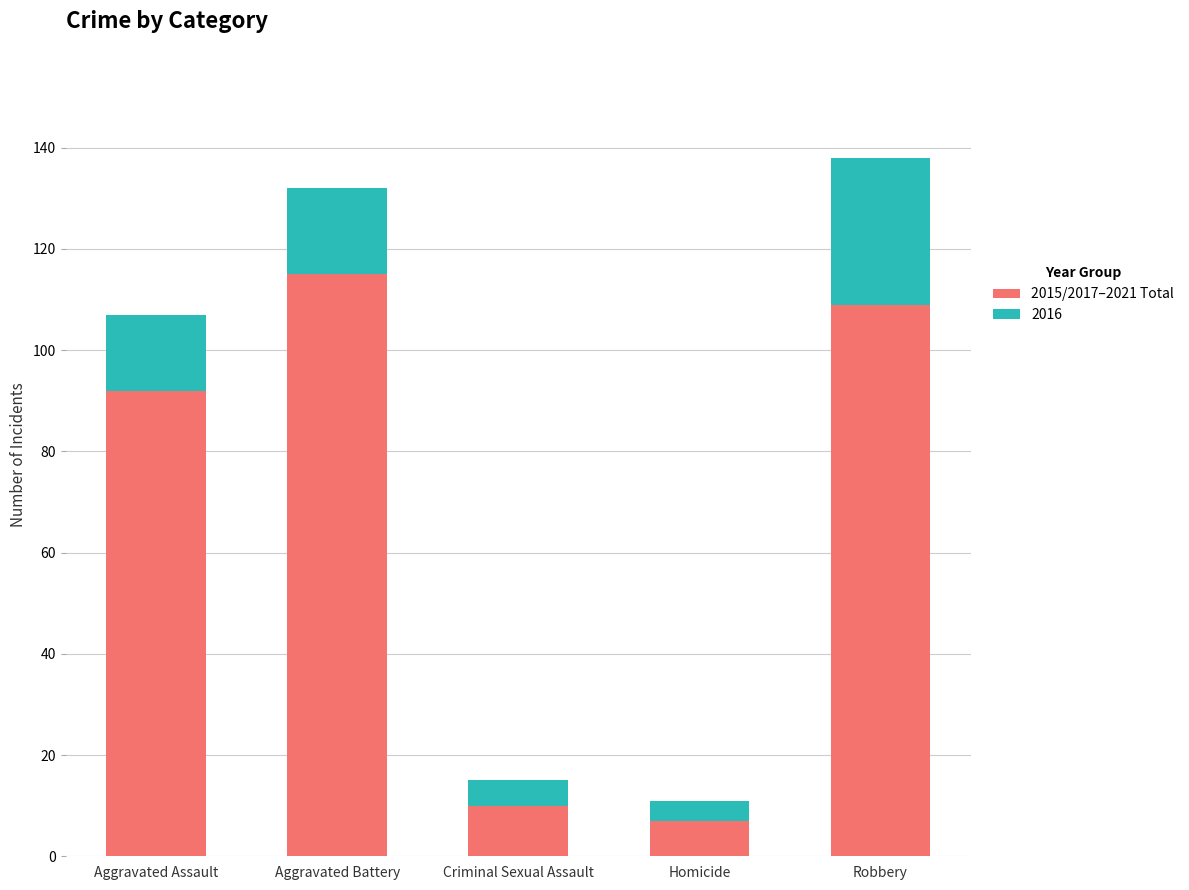

At which label is 2015/2017–2021 Total closest to 61?

Aggravated Assault